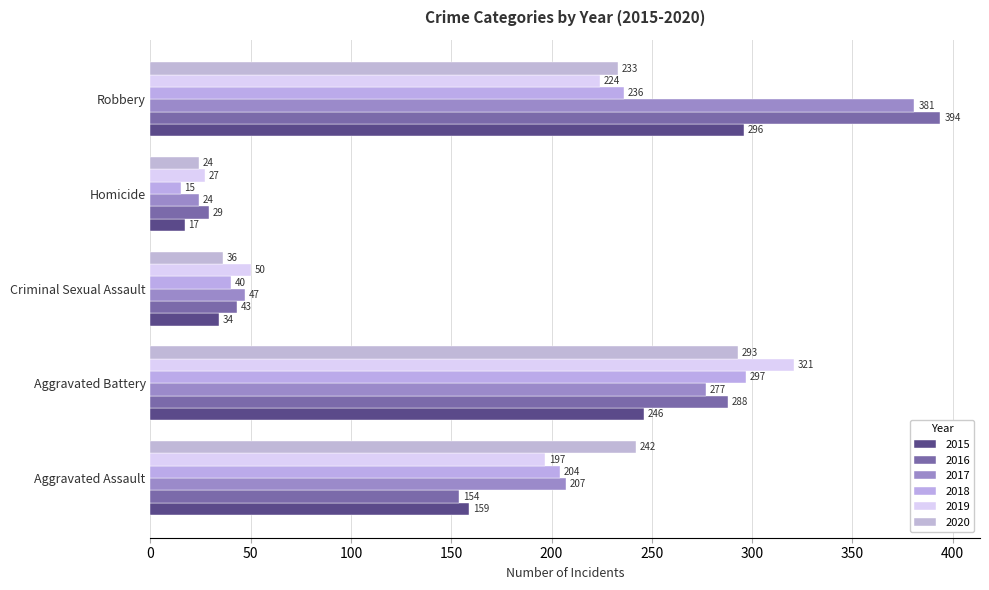

True or false: 2020 has a value of 345 at Robbery.

False